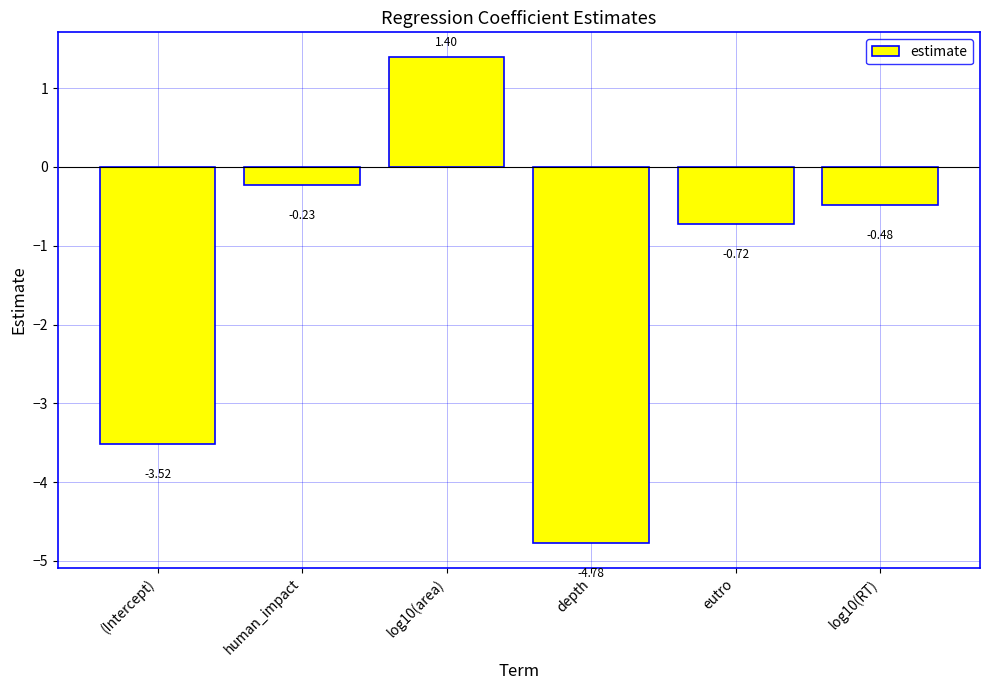

What is the label of the 2nd bar from the right?

eutro